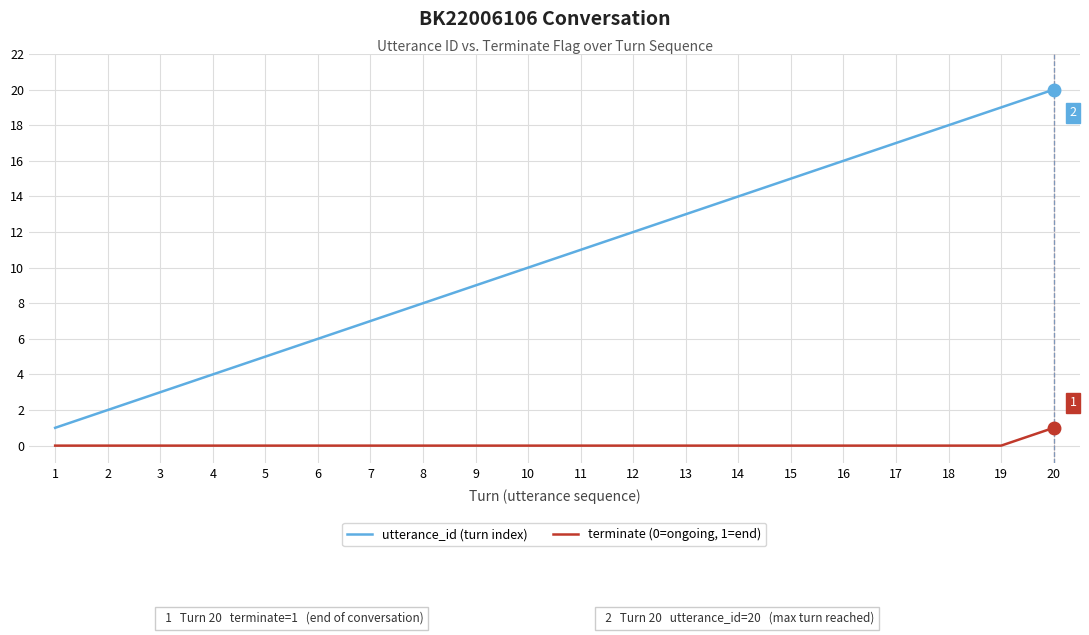

True or false: utterance_id (turn index) and terminate (0=ongoing, 1=end) cross at least once.

False